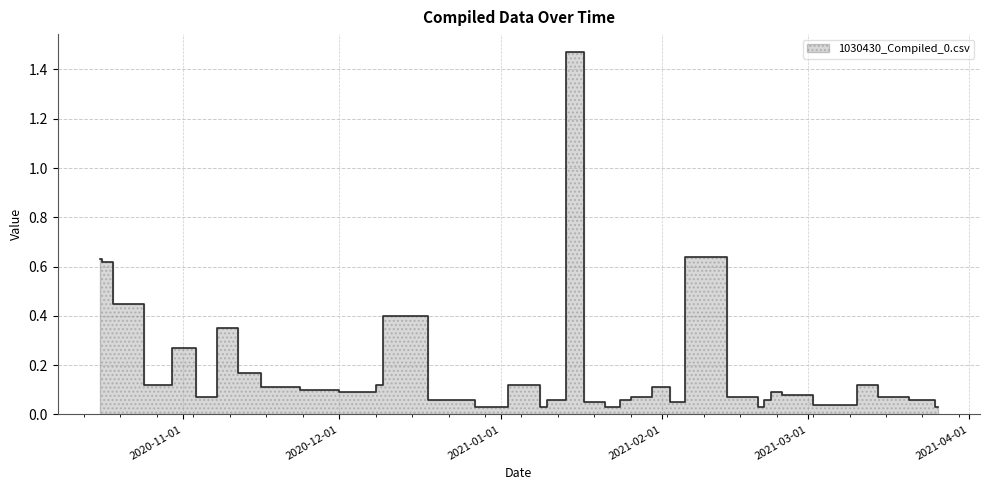

List the labels in order of value, largest first.

2021-01-15, 2021-02-08, 2020-10-16, 2020-10-17, 2020-10-20, 2020-12-10, 2020-11-08, 2020-10-31, 2020-11-15, 2020-10-29, 2020-12-09, 2021-01-08, 2021-03-14, 2020-11-17, 2021-02-02, 2020-11-30, 2020-12-02, 2020-12-07, 2021-02-23, 2021-02-25, 2020-11-07, 2021-01-27, 2021-02-19, 2021-03-15, 2021-03-16, 2020-12-26, 2021-01-11, 2021-01-12, 2021-01-25, 2021-02-21, 2021-03-25, 2021-01-19, 2021-02-03, 2021-03-07, 2020-12-28, 2021-01-09, 2021-01-23, 2021-02-20, 2021-03-26